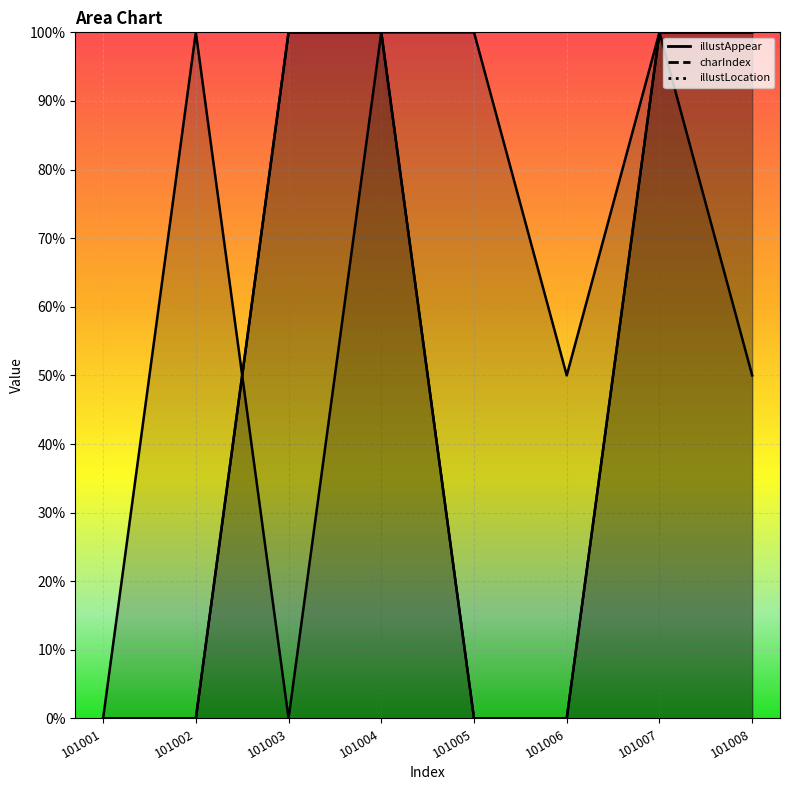

Which series has the largest range (max minus min)?

illustAppear